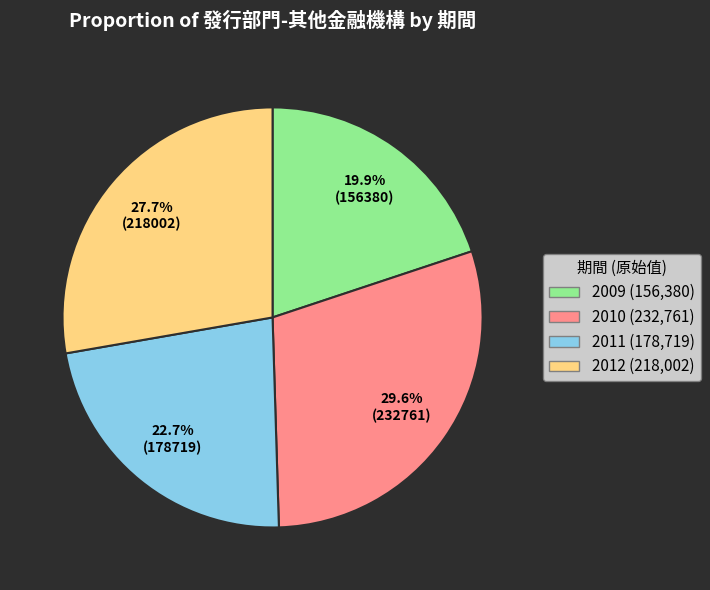

Is 2011 the majority of the pie?

No